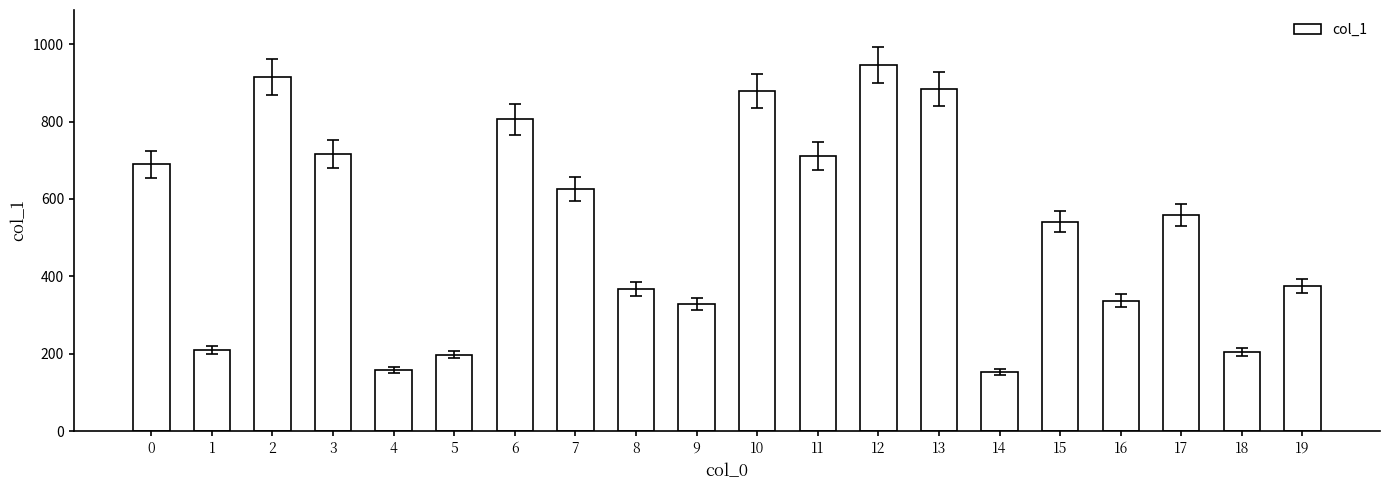

How many data points does each series have?

20